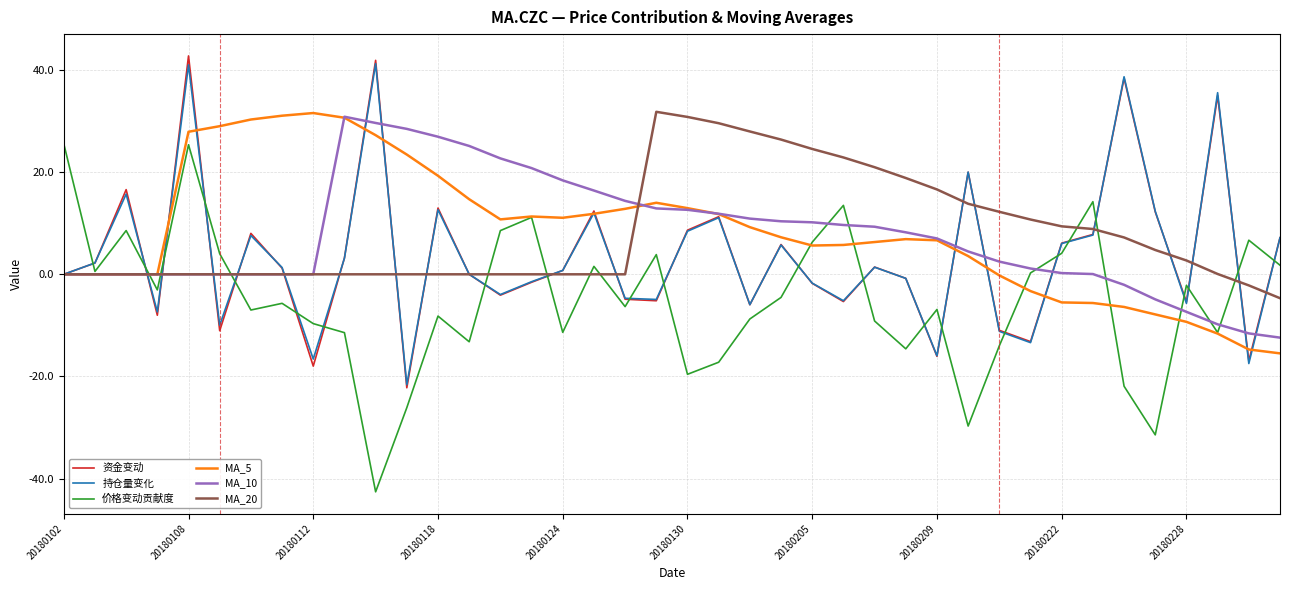

Does the chart have visible grid lines?

Yes